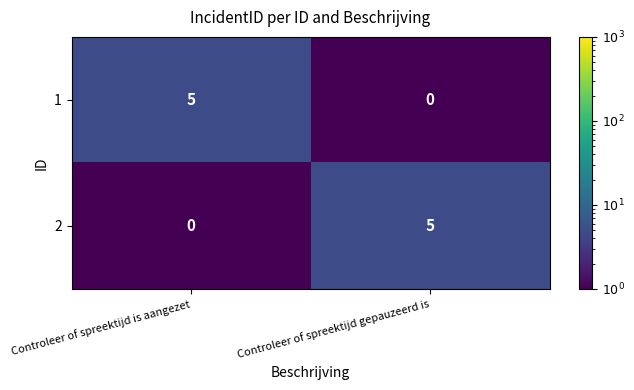

At how many categories does at least one series exceed 1?

2